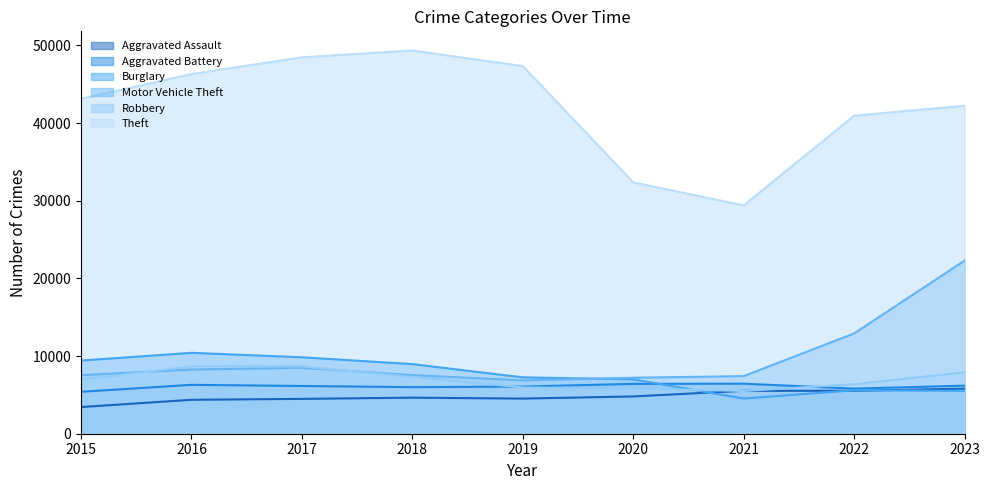

What is the value of the Robbery point at the 3rd from the left?

8669